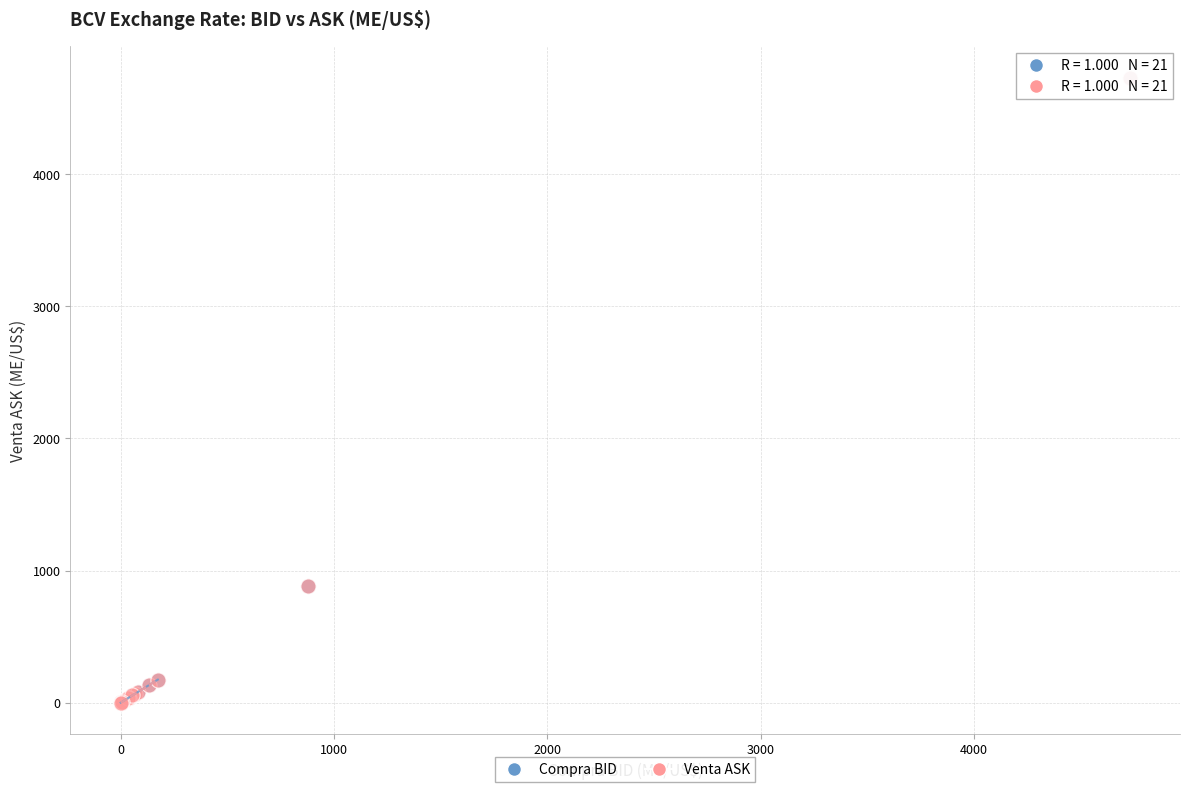

Which series has the widest spread of Y values?

Compra BID